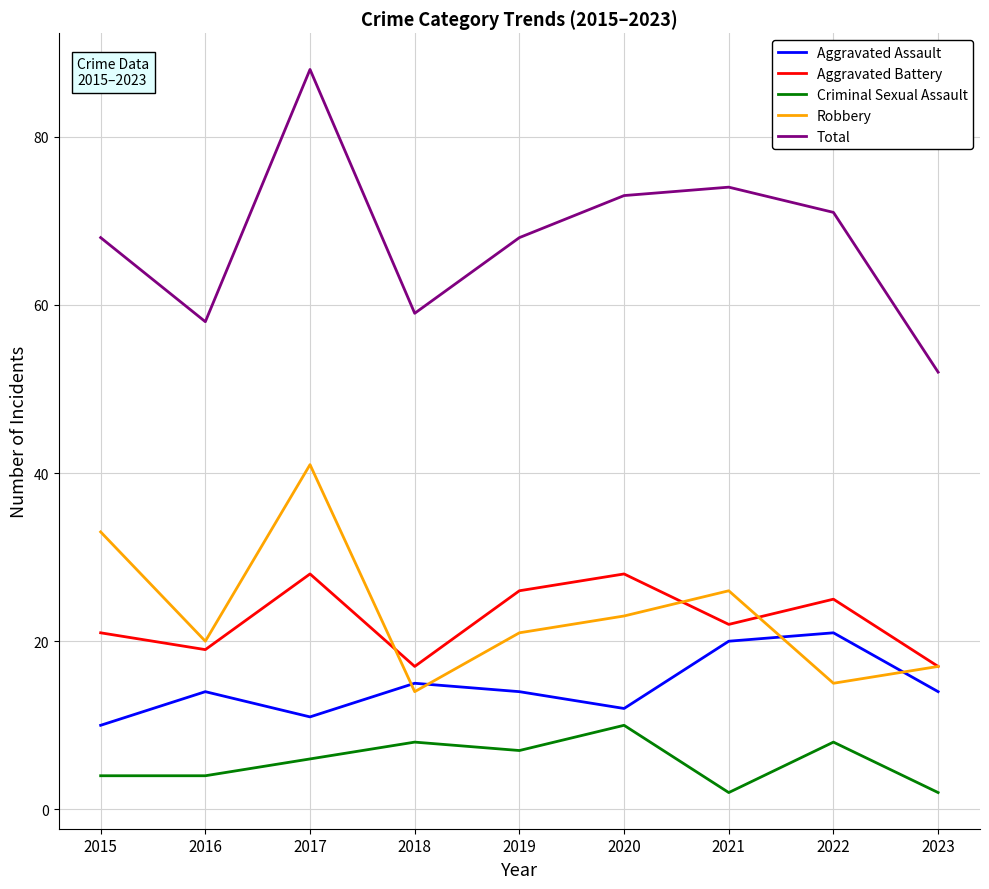

At how many categories does at least one series exceed 47?

9